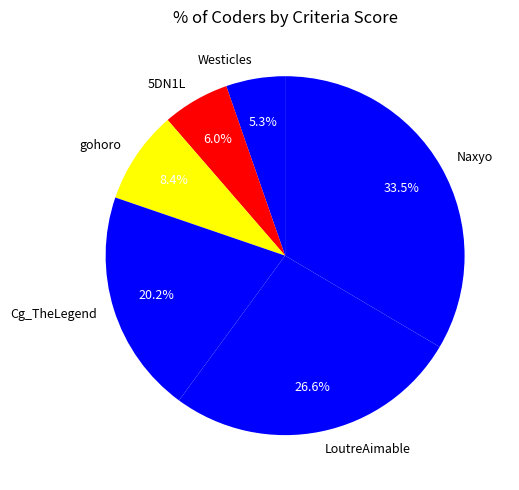

The Cg_TheLegend slice represents 20% of the pie. True or false?

True